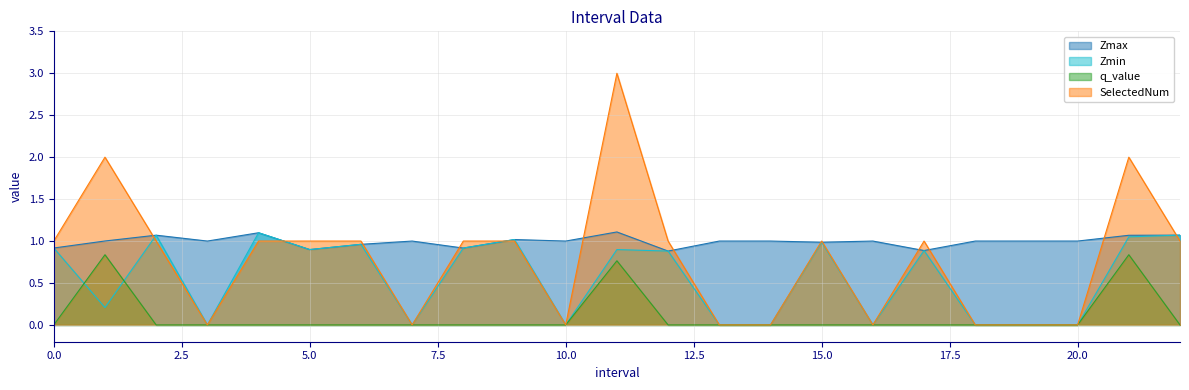

What position from the right is 0.0?

23